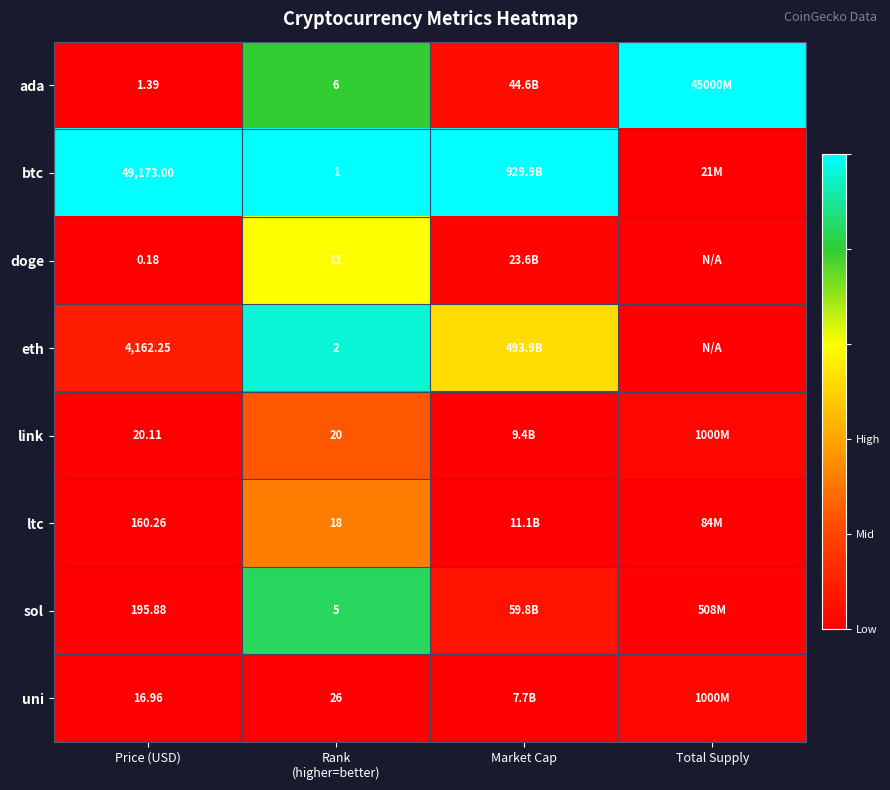

At which category does the chart reach its minimum across all series?

Price (USD)